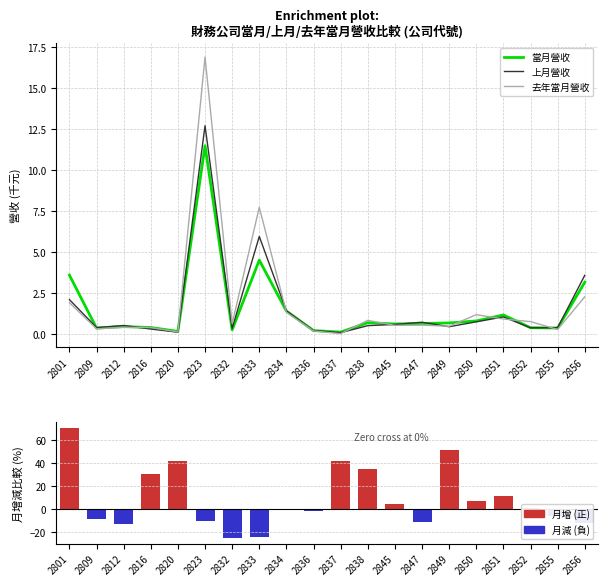

What is the value of the 上月營收 bar at the 5th from the left?

0.1